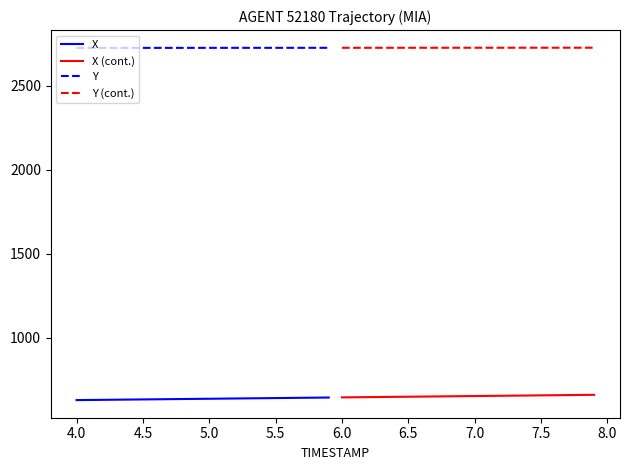

What are all the series names shown in the legend?

X, X (cont.), Y, Y (cont.)